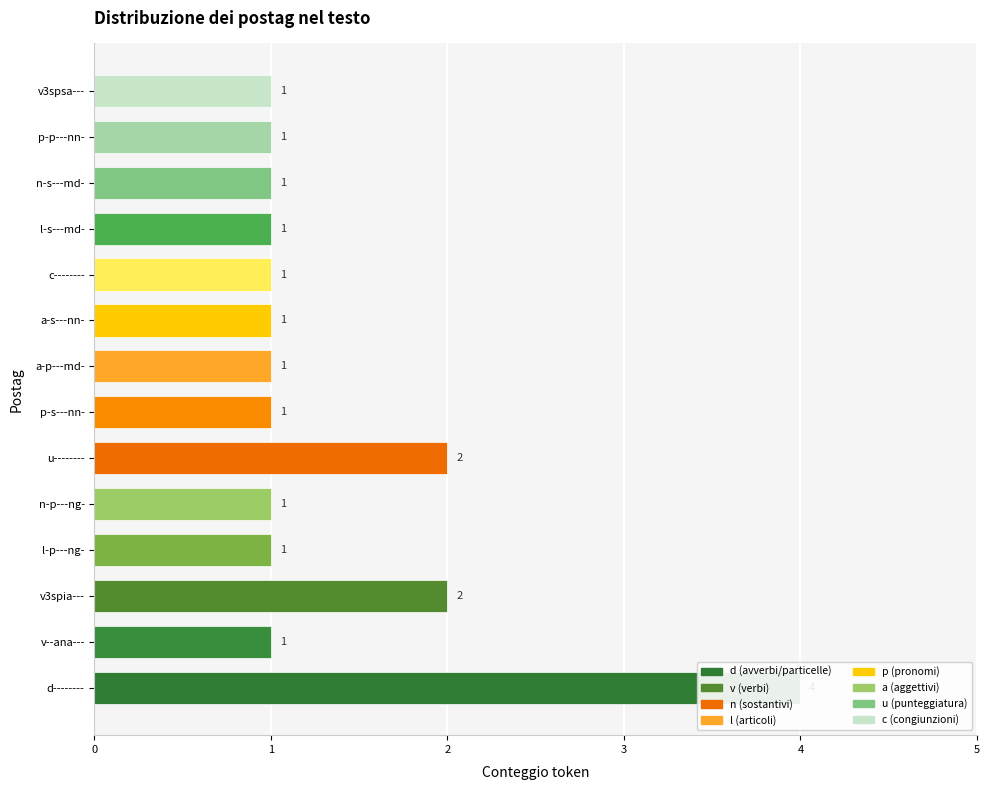

Count the number of values greater than 1.

3